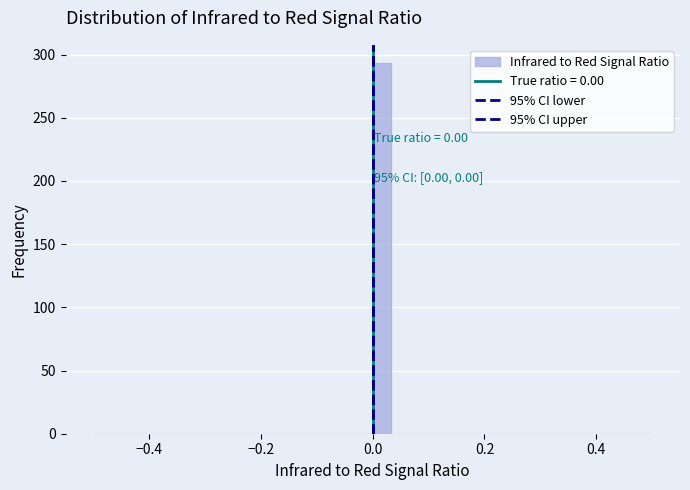

Read against the x-axis, roughly where is the centre of the tallest bar?

0.02